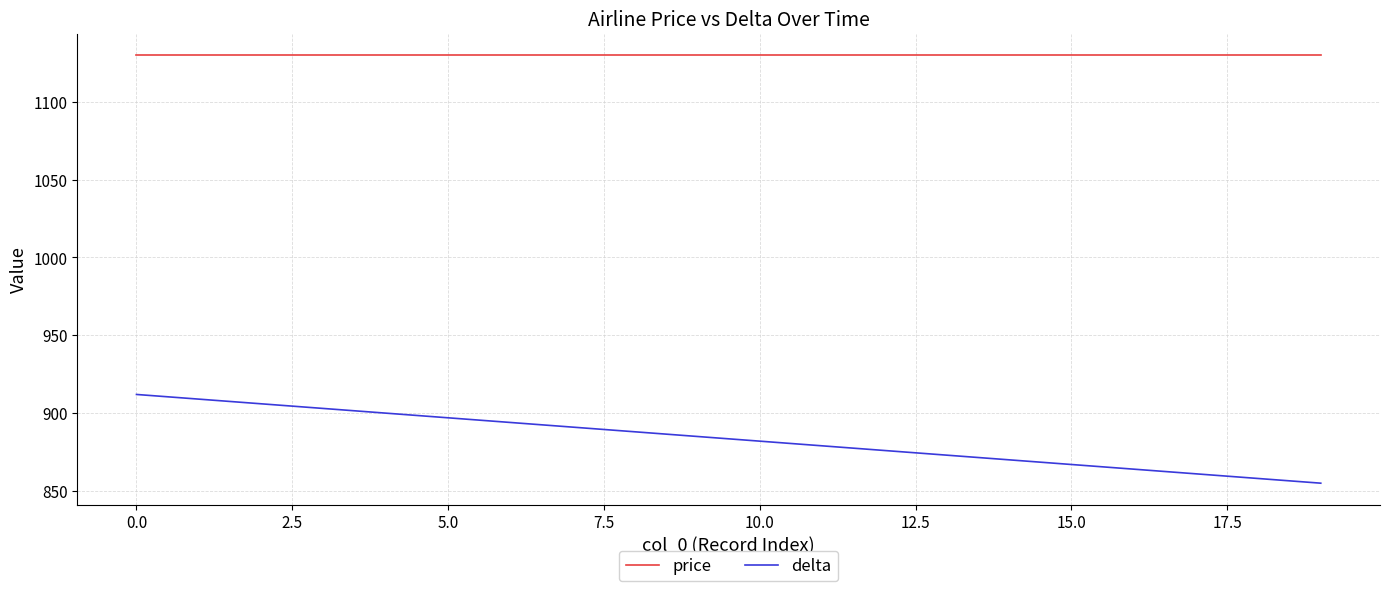

What is the maximum value for delta?

912